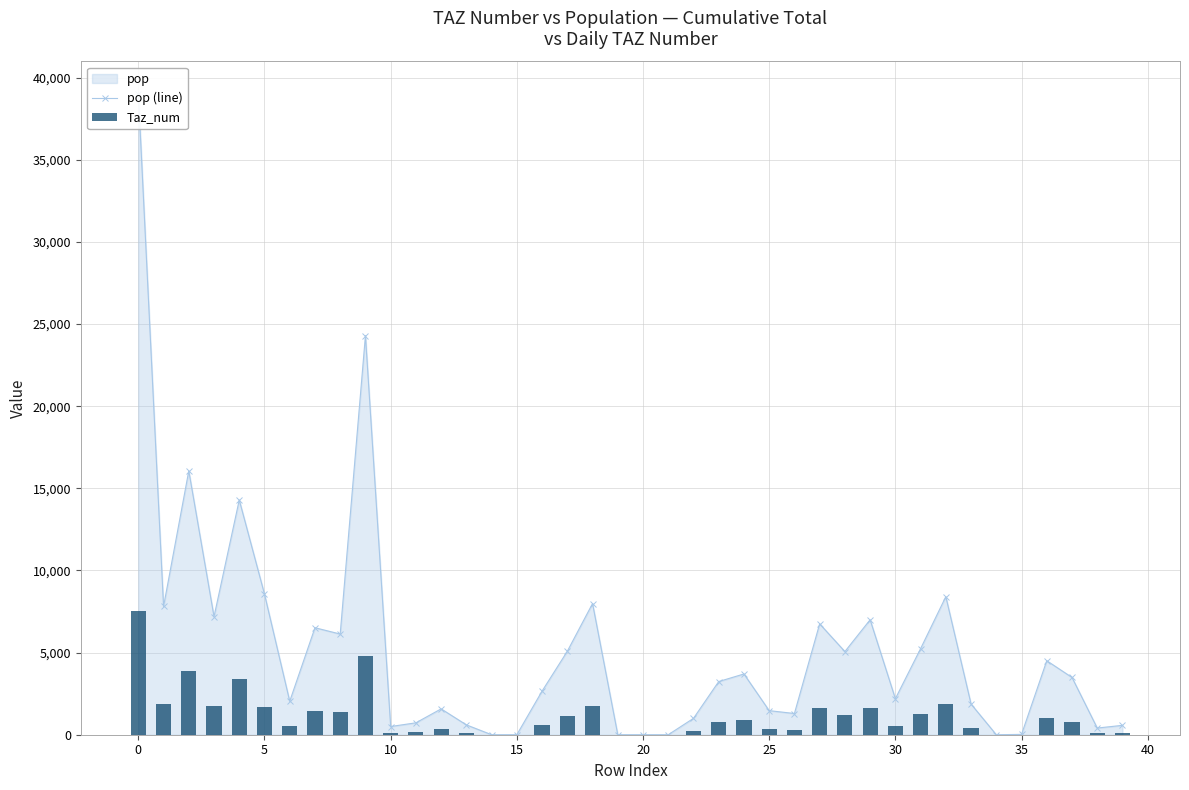

The value of pop (line) at 15 is 7654.8. True or false?

False